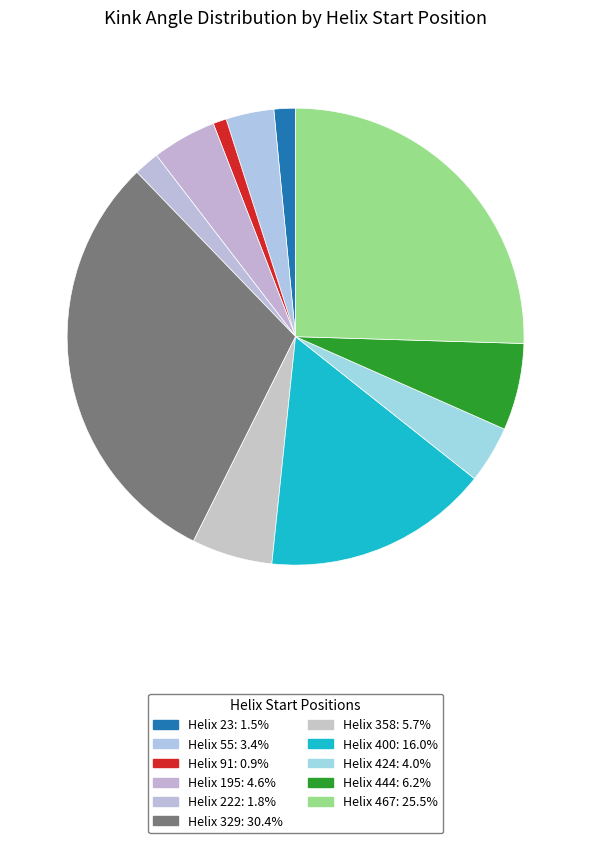

Which slice is the largest?

329